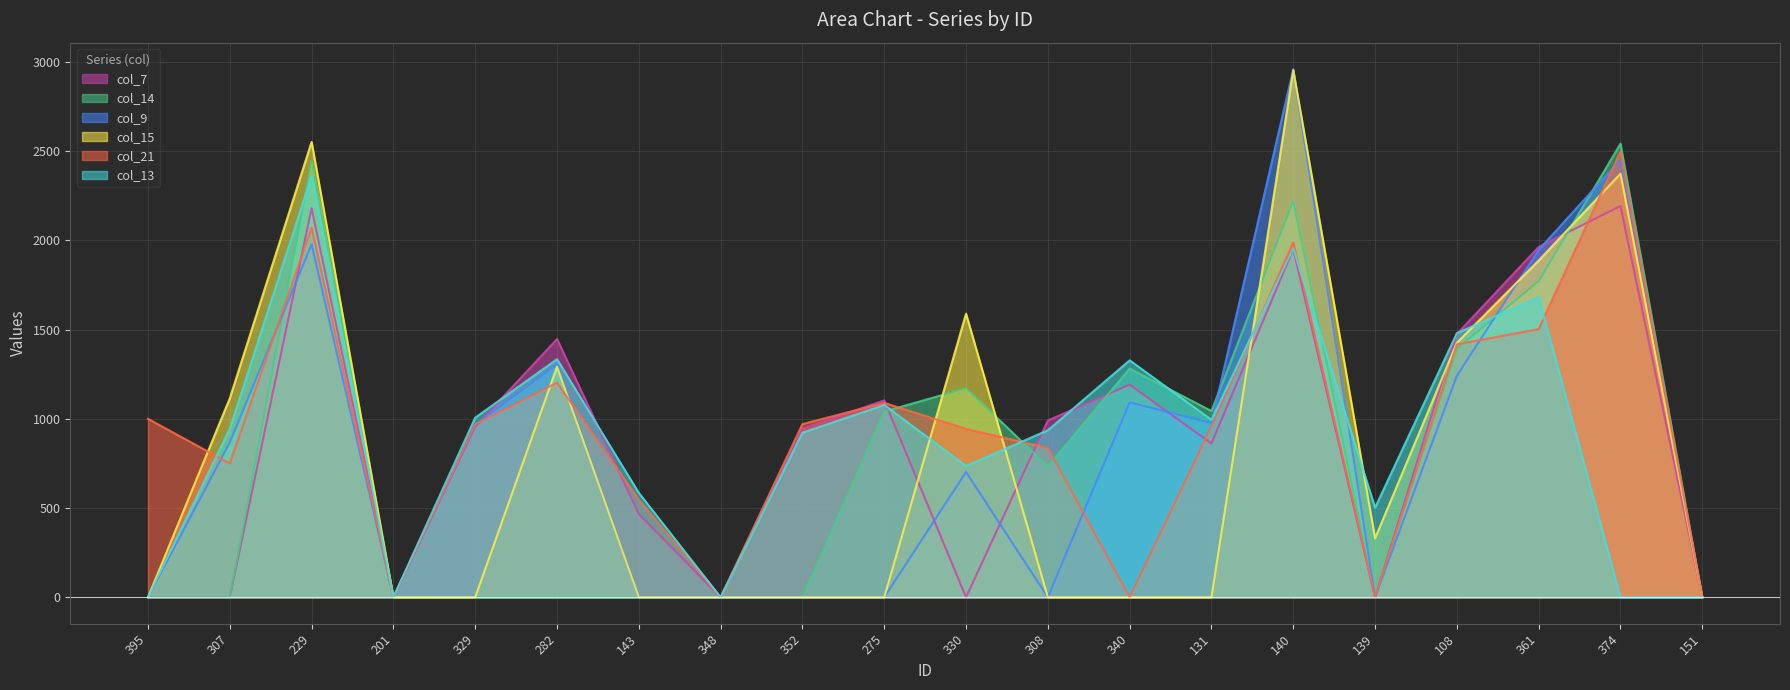

What is the value of the col_13 point at the 9th from the left?

922.3